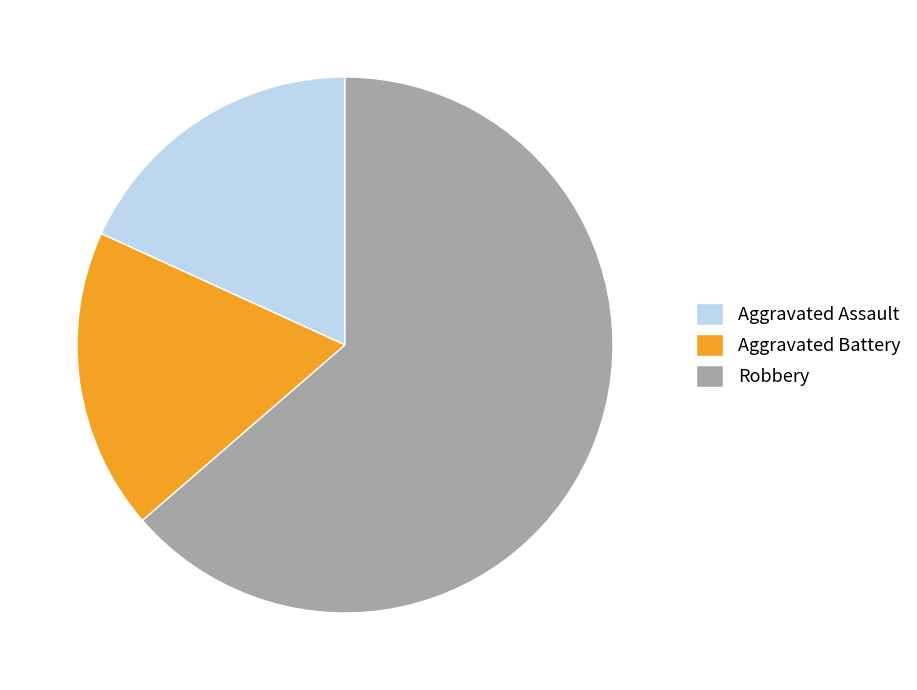

Is it true that Robbery is 64% of the pie?

True